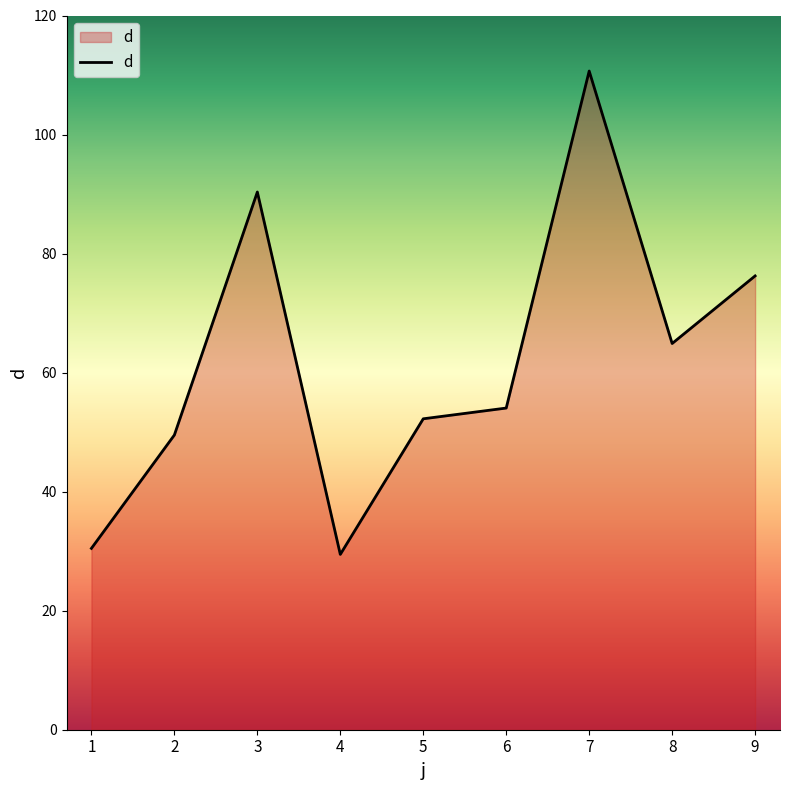

Which label corresponds to the largest value in the chart?

7